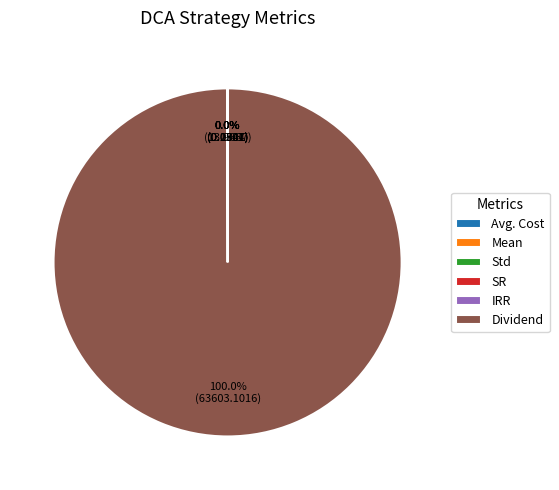

What is the majority slice?

Dividend